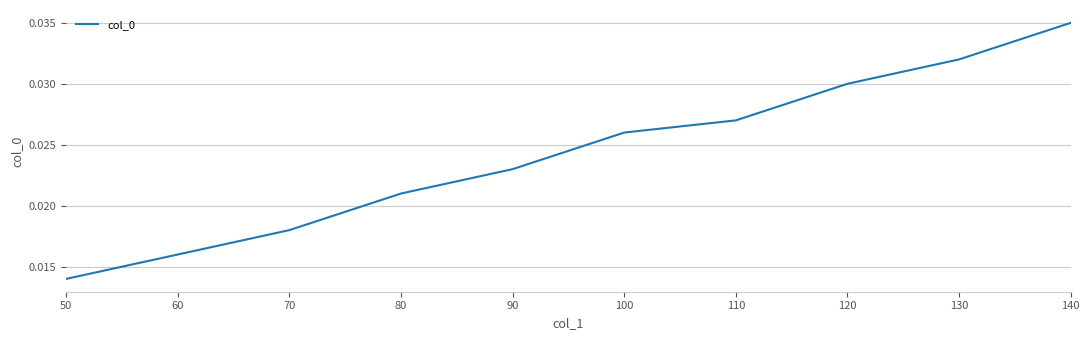

Which category has the lowest value across all series?

50